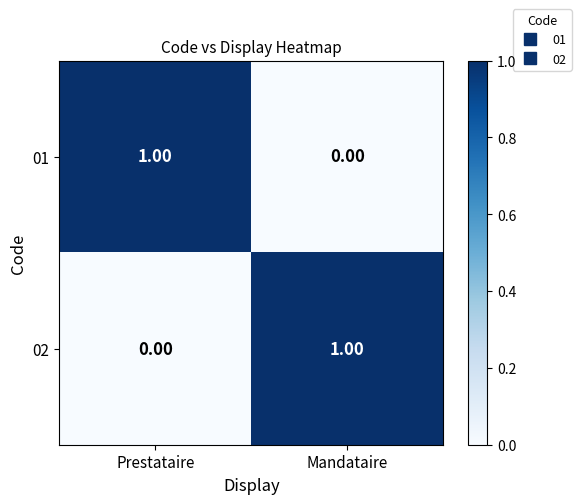

Is the value of 01 at Prestataire greater than the value of 02 at Prestataire?

Yes